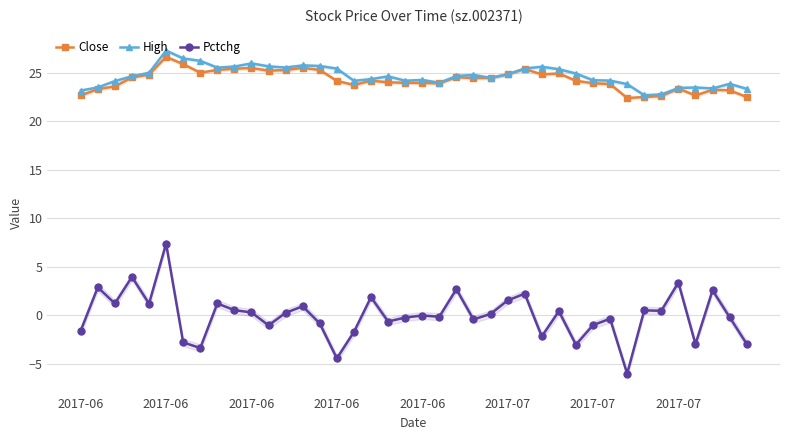

Between 31 and 36, which is larger?

31